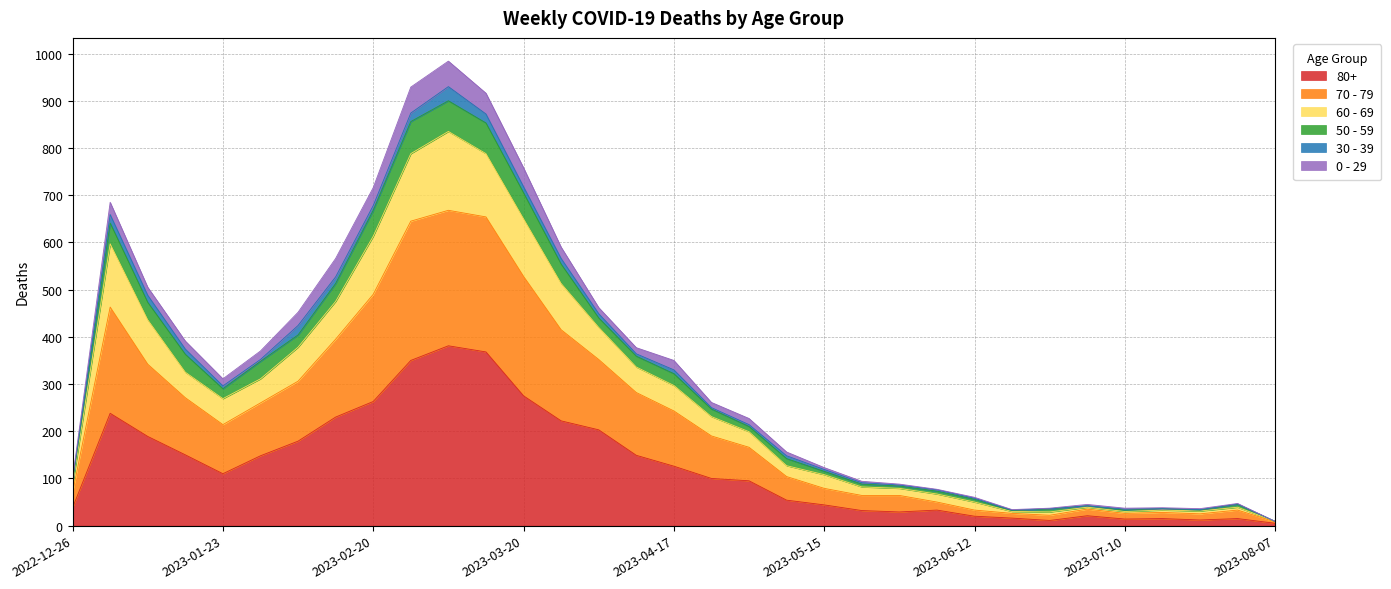

The 70 - 79 series shows 195 at 2023-05-08. True or false?

False